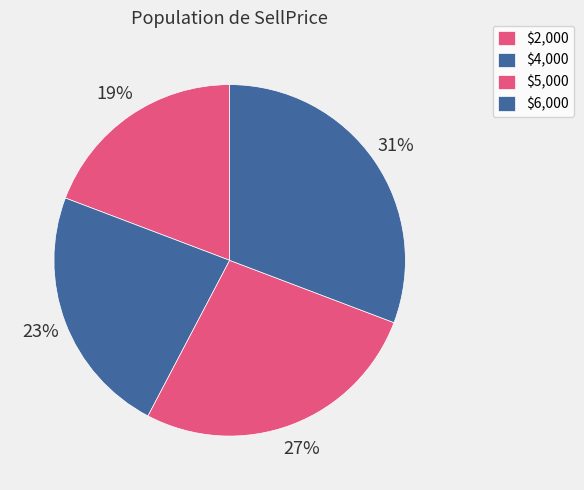

To the nearest percent, what is the difference between the $2,000 and $5,000 slice percentages?

8%